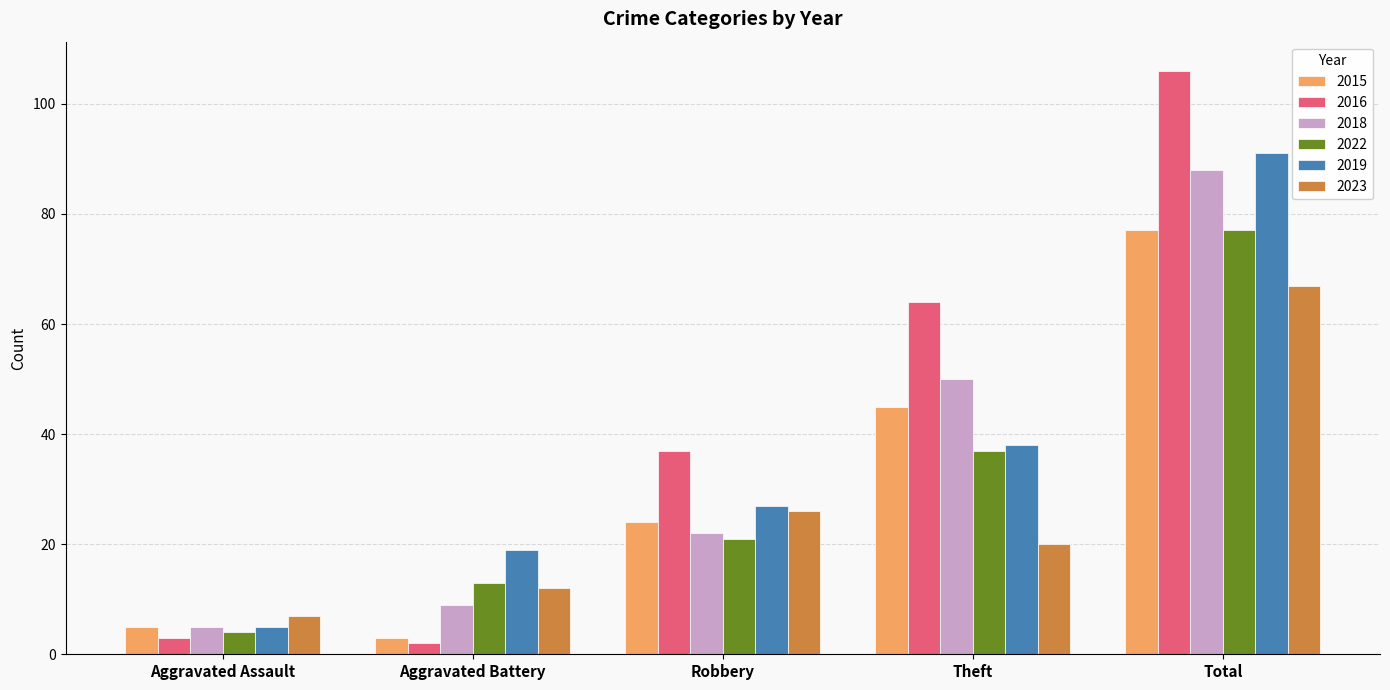

Count the number of data series in this chart.

6